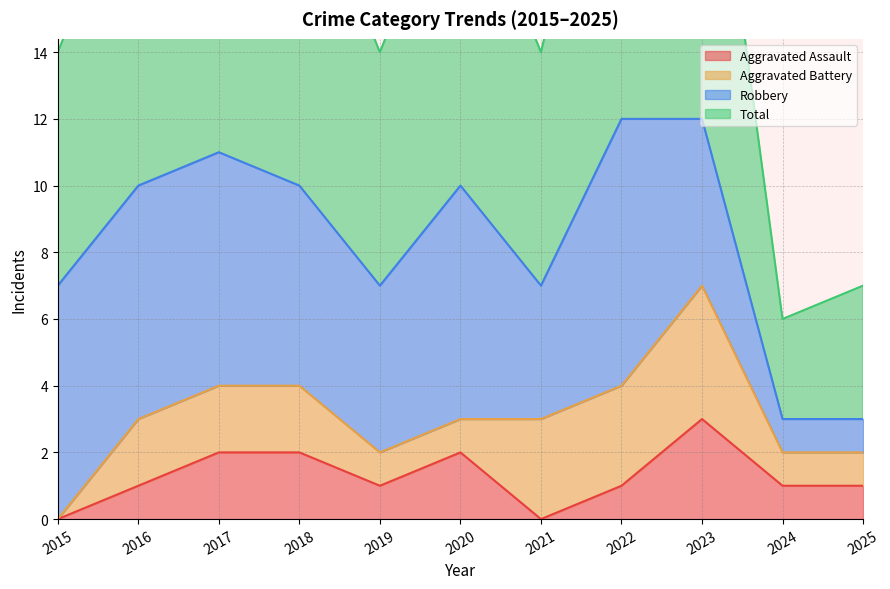

Is it true that Aggravated Assault equals 1 at 2016?

True